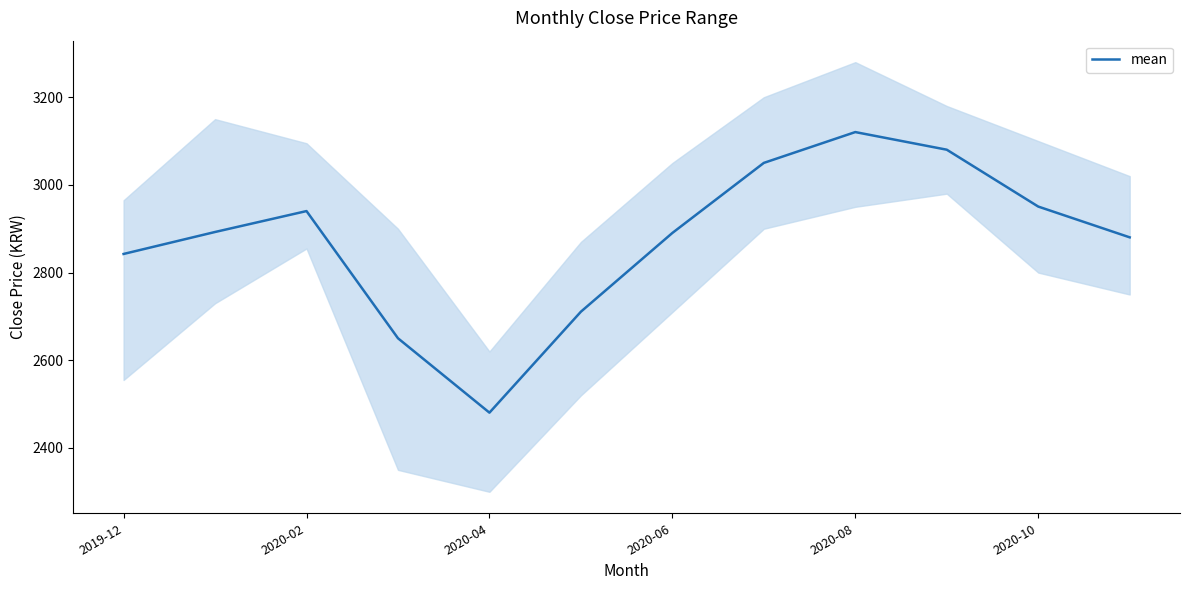

Which category has the highest value in the mean series?

2020-08